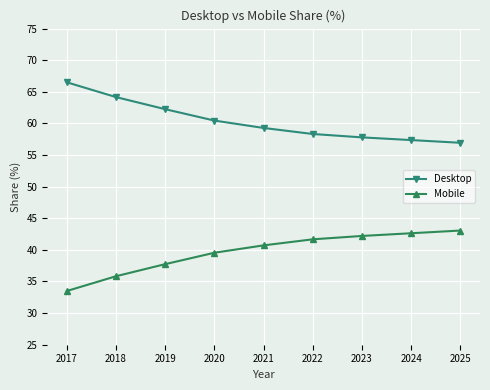

Does the chart display data point markers on the line(s)?

Yes